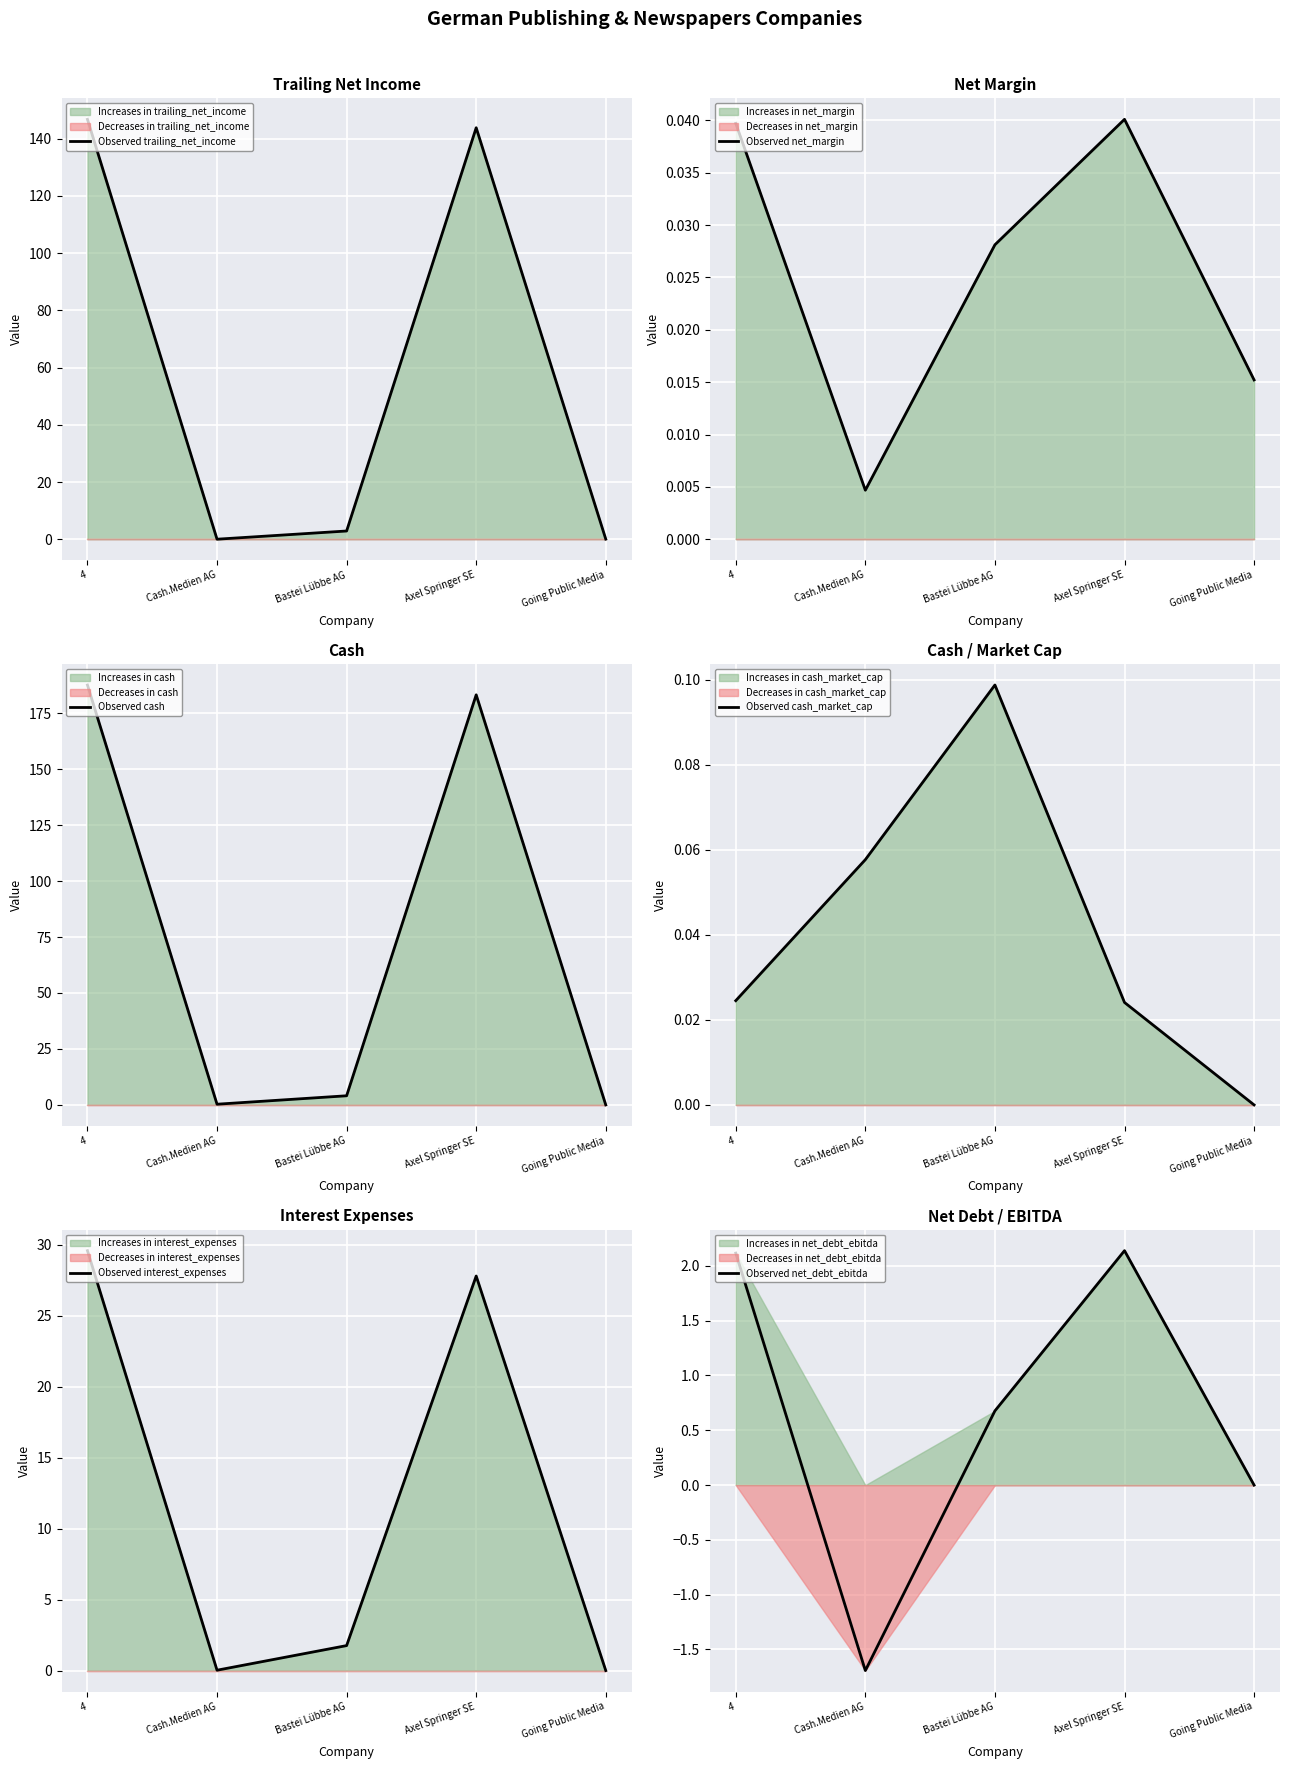

How many series are shown in this chart?

6